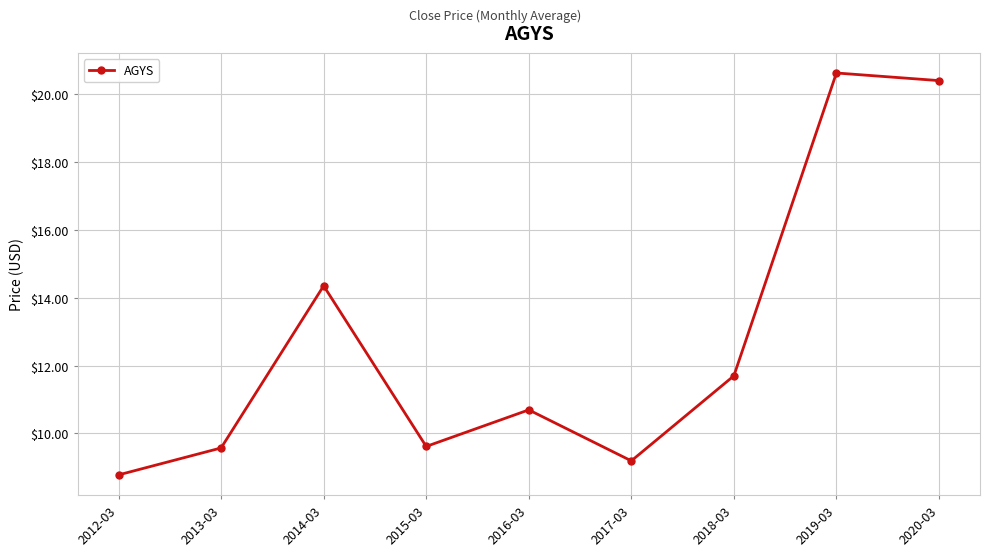

The chart shows a value of 20.6 at 2019-03. True or false?

True